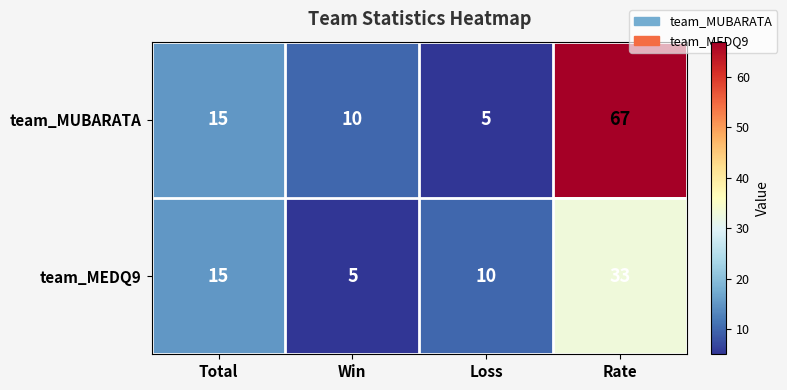

How many values in the team_MUBARATA series are below 15?

2